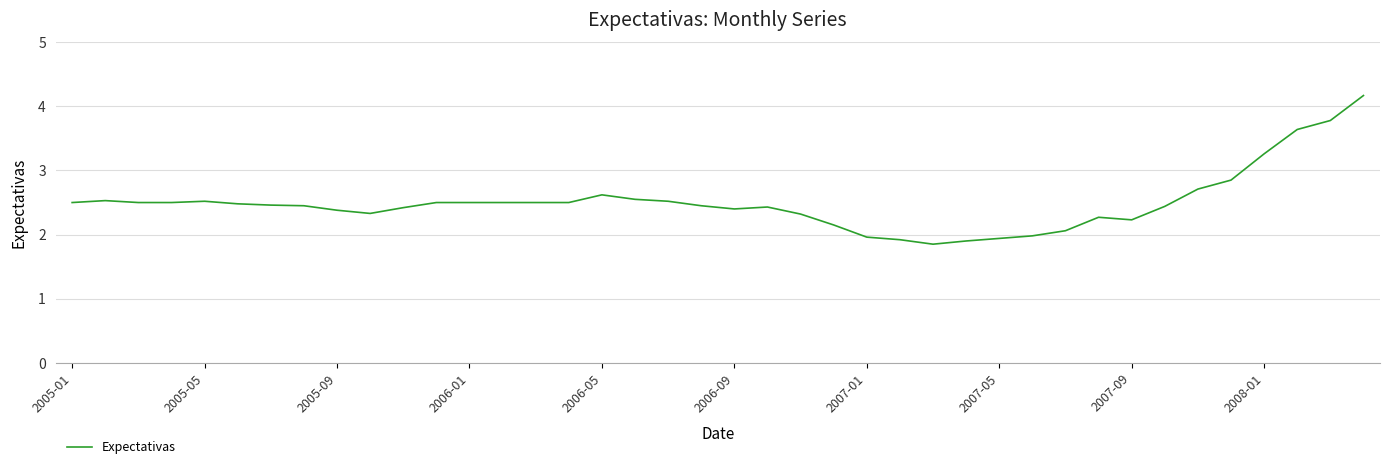

What is the maximum value shown in the chart?

4.2